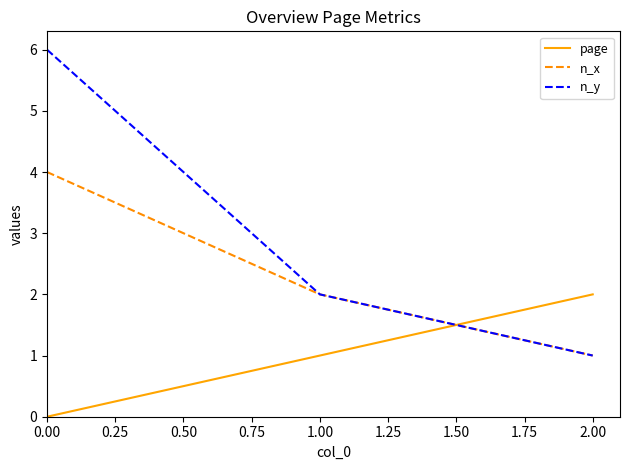

At which label does n_y reach its minimum?

2.00